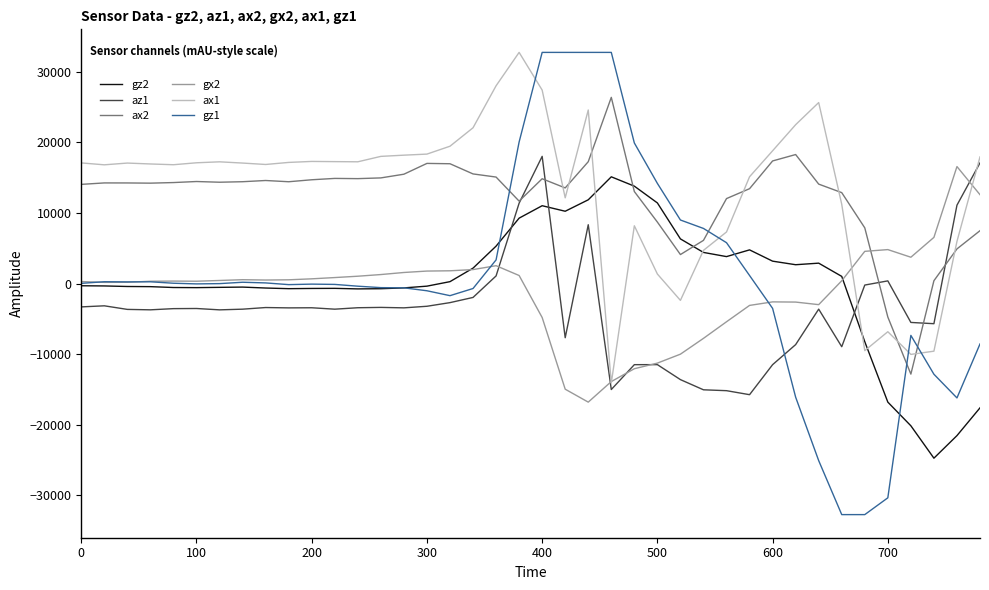

After their last crossing, which series has the higher values: ax2 or gz2?

ax2